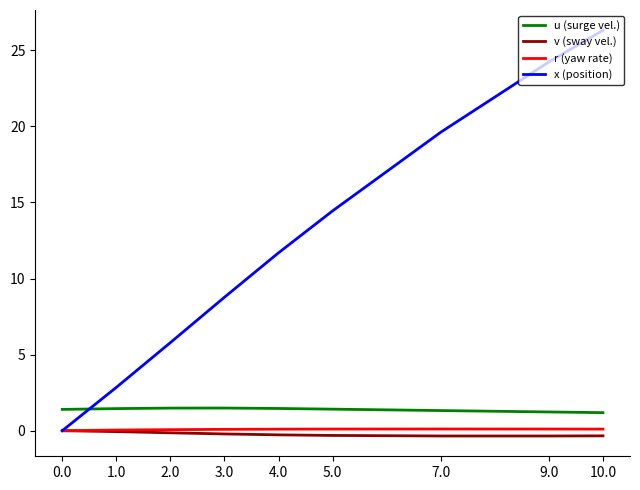

Between 0.0 and 10.0, which series saw the biggest shift?

x (position)